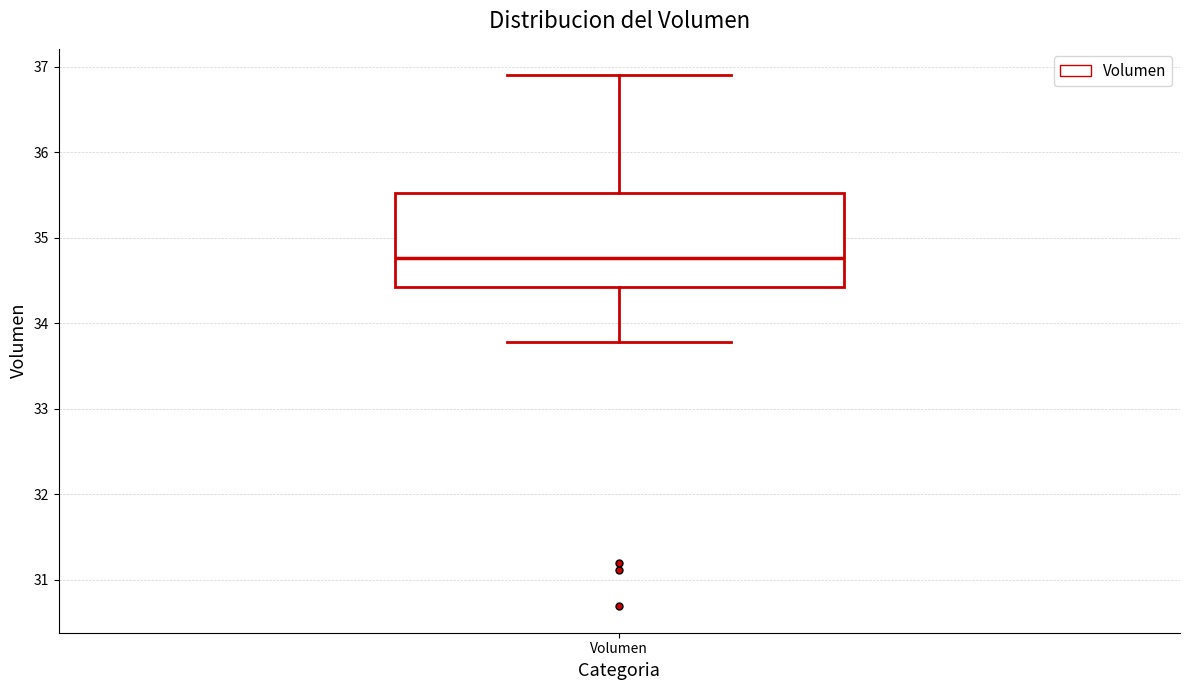

Read this box plot against the y-axis: the position of the median line, the range covered by the box, and the ends of both whiskers. The values are not printed on the chart, so give them approximately, as read against the axis.

median 34.8, box 34.4 to 35.5, whiskers 33.8 to 36.9